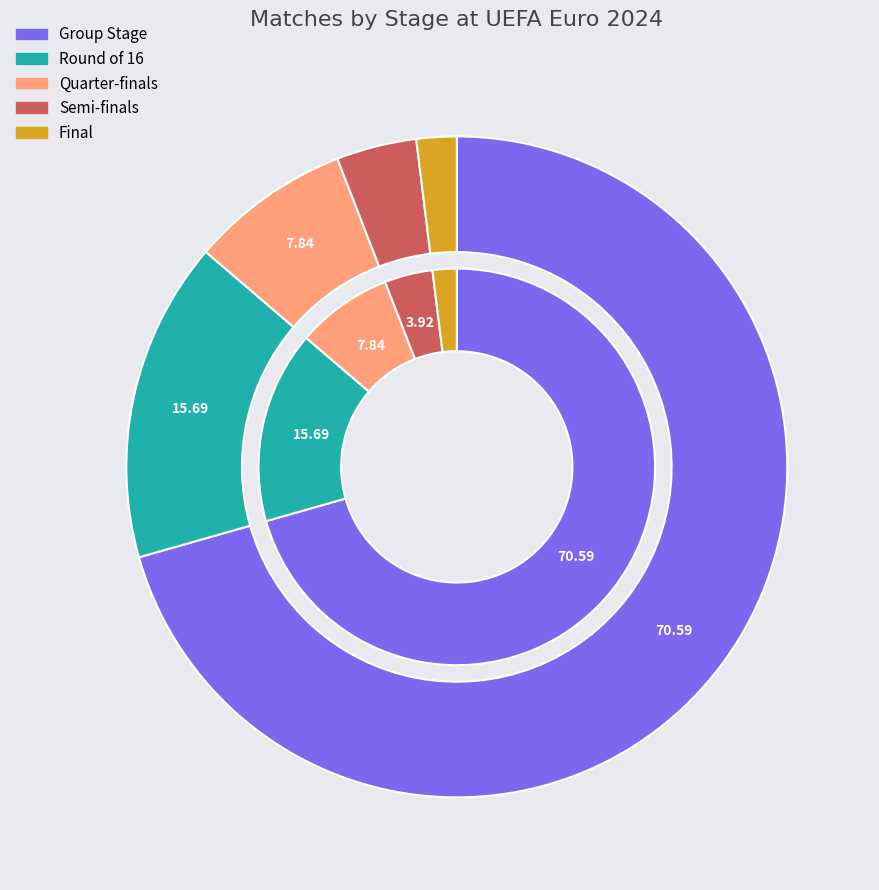

To the nearest percent, what is the average slice percentage?

20%